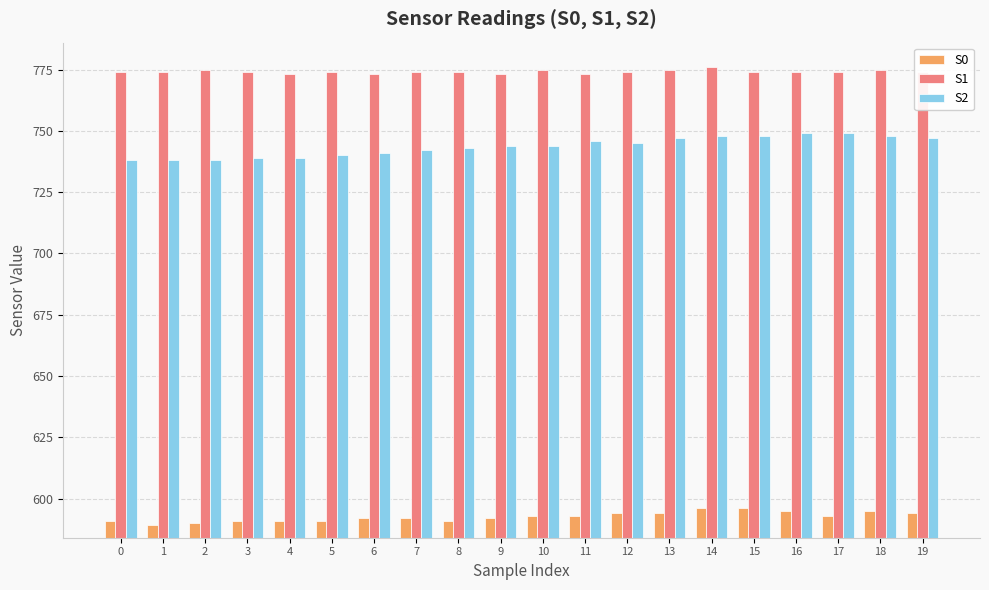

Is it true that S2 equals 748 at 18?

True